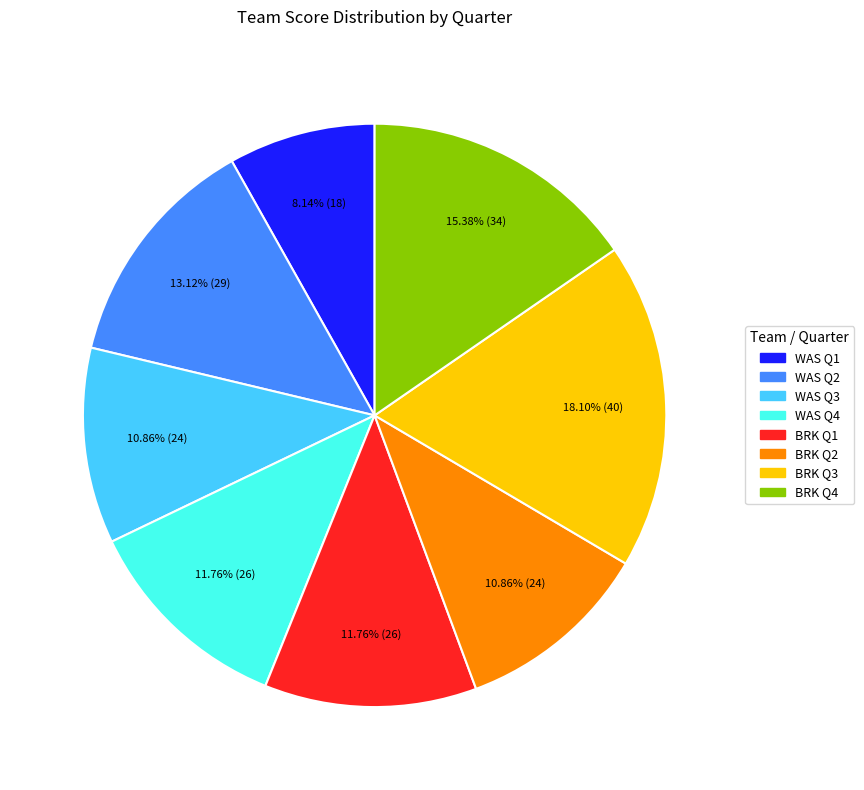

Is there a majority slice in this chart?

No